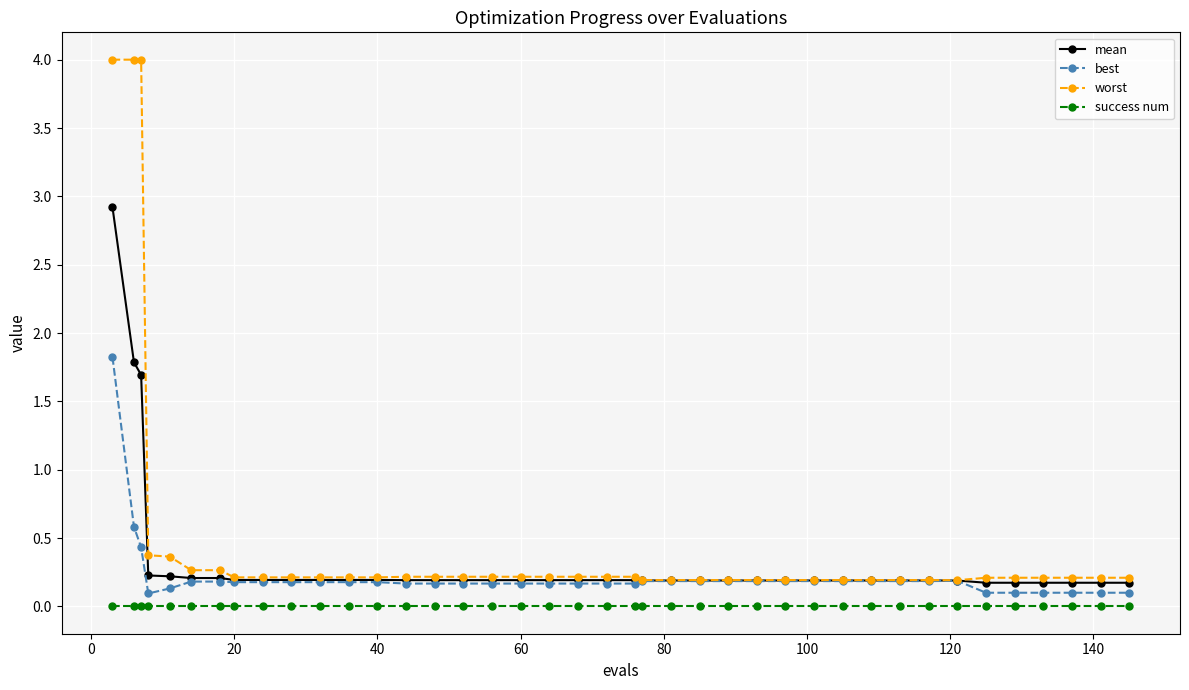

Reading left to right, what are all the values shown in this chart?

mean: 2.9	1.8	1.7	0.2	0.2	0.2	0.2	0.2	0.2	0.2	0.2	0.2	0.2	0.2	0.2	0.2	0.2	0.2	0.2	0.2	0.2	0.2	0.2	0.2	0.2	0.2	0.2	0.2	0.2	0.2	0.2	0.2	0.2	0.2	0.2	0.2	0.2	0.2	0.2	0.2
best: 1.8	0.6	0.4	0.1	0.1	0.2	0.2	0.2	0.2	0.2	0.2	0.2	0.2	0.2	0.2	0.2	0.2	0.2	0.2	0.2	0.2	0.2	0.2	0.2	0.2	0.2	0.2	0.2	0.2	0.2	0.2	0.2	0.2	0.2	0.1	0.1	0.1	0.1	0.1	0.1
worst: 4.0	4.0	4.0	0.4	0.4	0.3	0.3	0.2	0.2	0.2	0.2	0.2	0.2	0.2	0.2	0.2	0.2	0.2	0.2	0.2	0.2	0.2	0.2	0.2	0.2	0.2	0.2	0.2	0.2	0.2	0.2	0.2	0.2	0.2	0.2	0.2	0.2	0.2	0.2	0.2
success num: 0.0	0.0	0.0	0.0	0.0	0.0	0.0	0.0	0.0	0.0	0.0	0.0	0.0	0.0	0.0	0.0	0.0	0.0	0.0	0.0	0.0	0.0	0.0	0.0	0.0	0.0	0.0	0.0	0.0	0.0	0.0	0.0	0.0	0.0	0.0	0.0	0.0	0.0	0.0	0.0